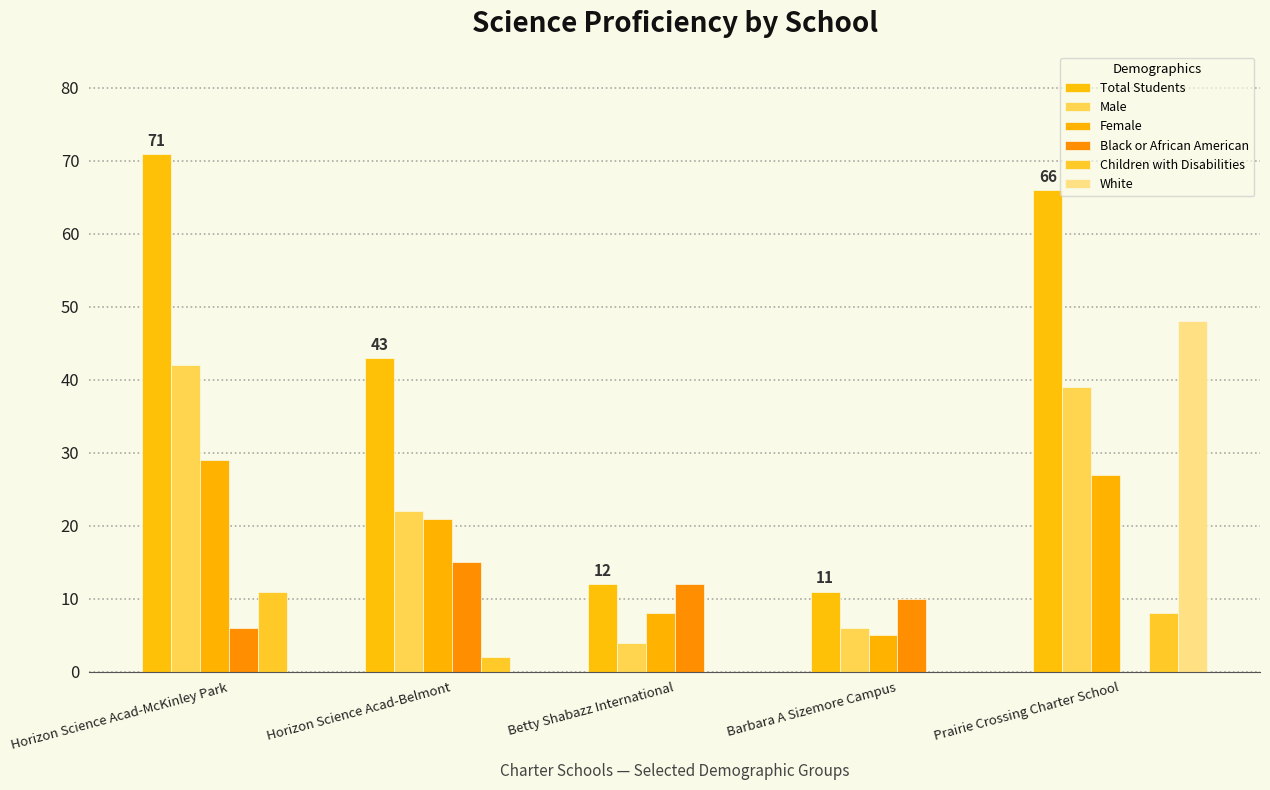

At which label does Total Students first exceed 43?

Horizon Science Acad-McKinley Park